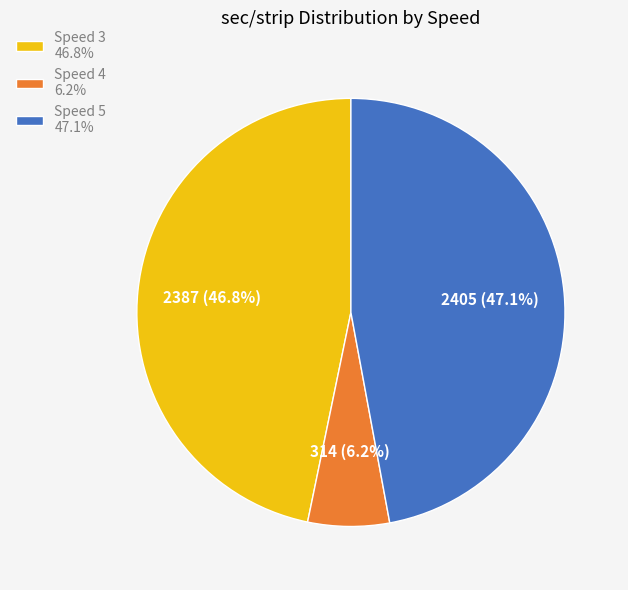

Which slice is the smallest?

Speed 4 6.2%